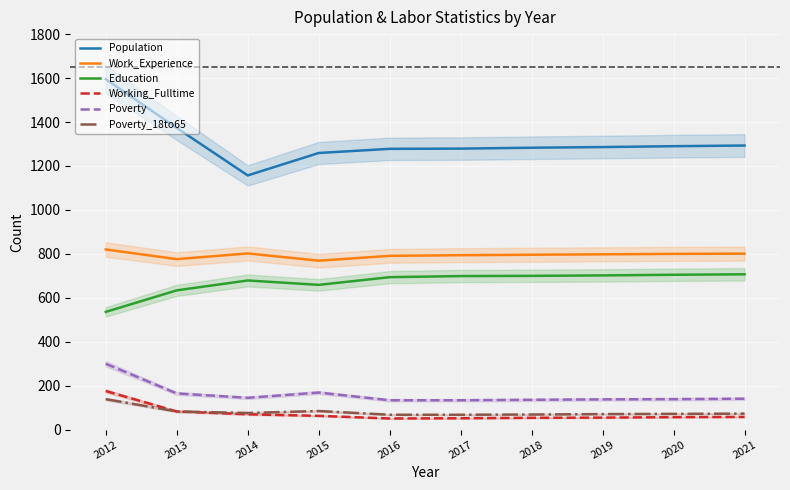

True or false: Education and Working_Fulltime intersect in this chart.

False